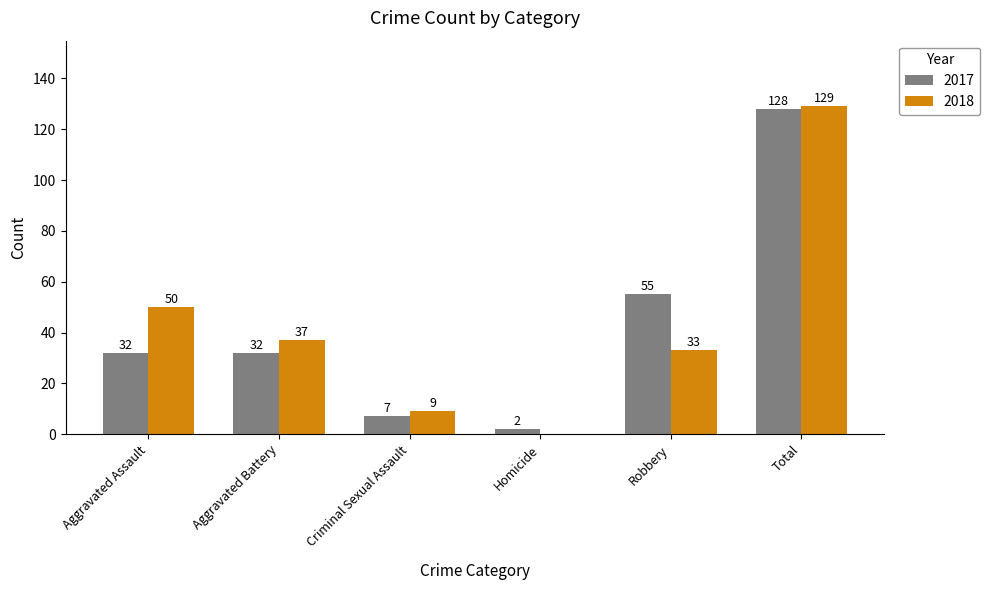

Which series has the largest total across all categories?

2018